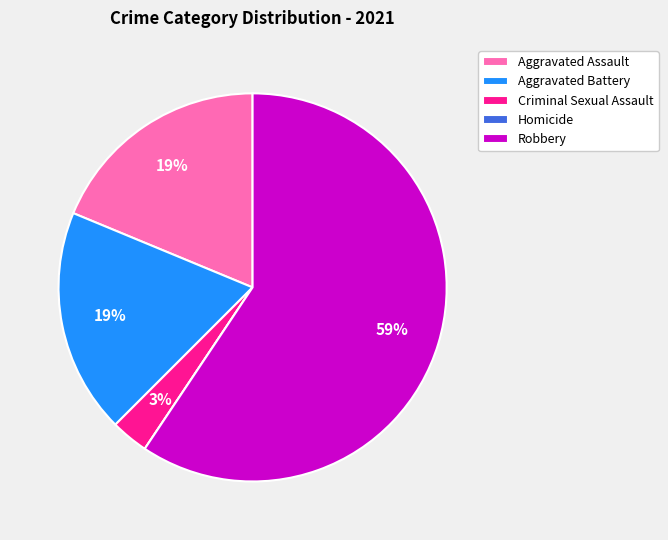

Approximately how many times larger is the value at Aggravated Battery compared to Robbery?

0.3